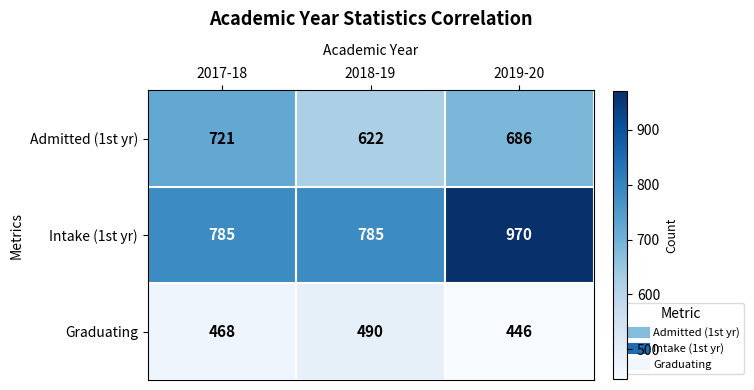

What is the difference between the highest and lowest values at 2017-18?

317